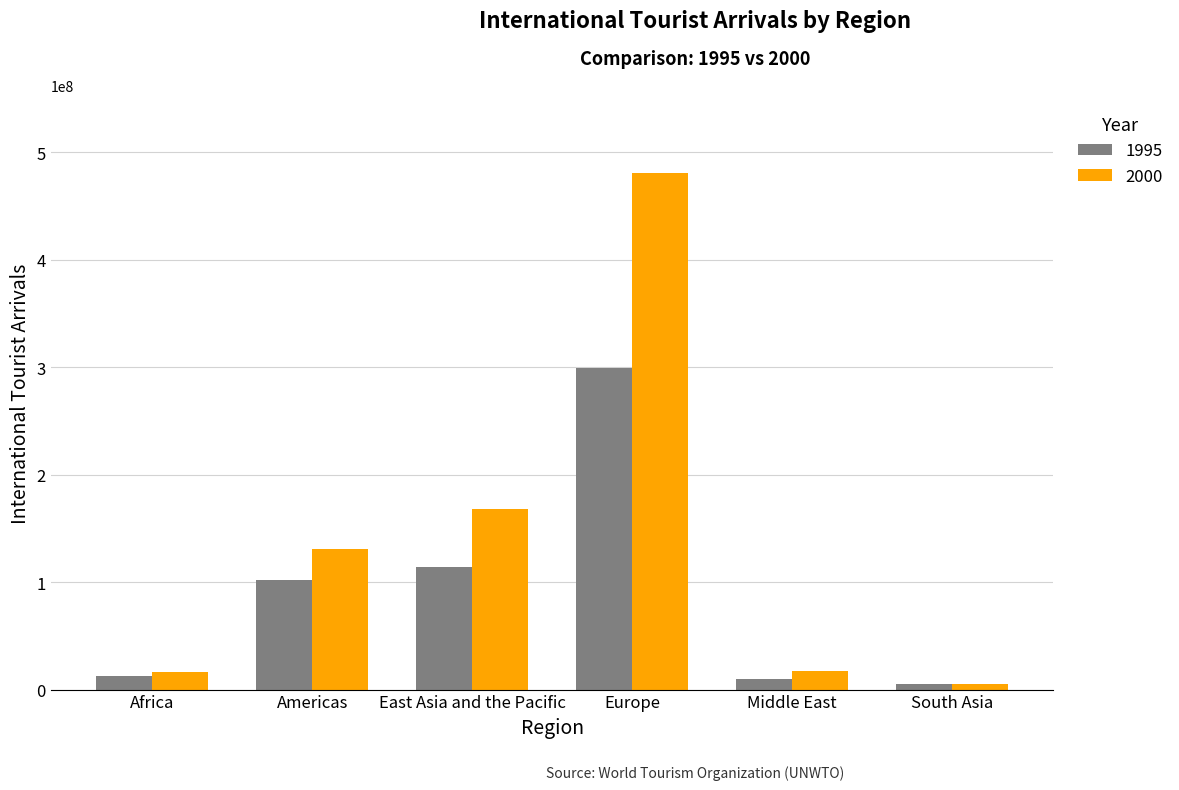

What is the difference between the second highest and minimum values in the 1995 series?

109599040